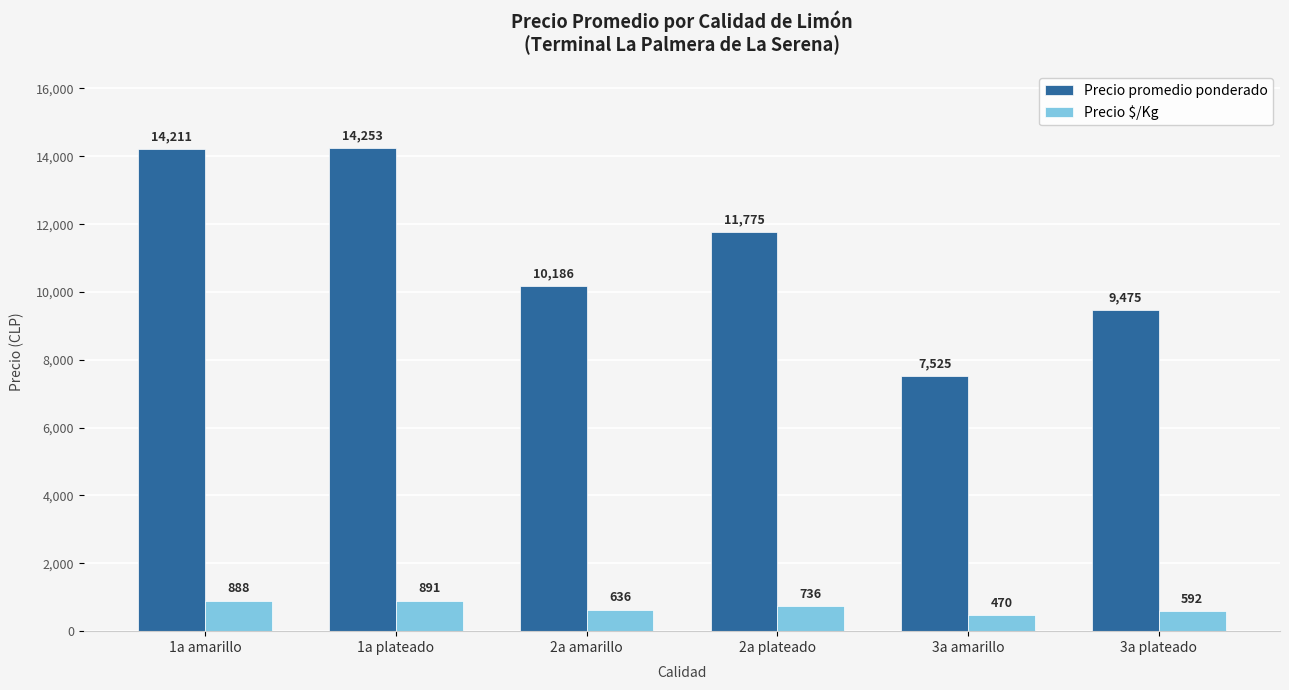

What is the spread (max minus min) of values at 2a plateado?

11039